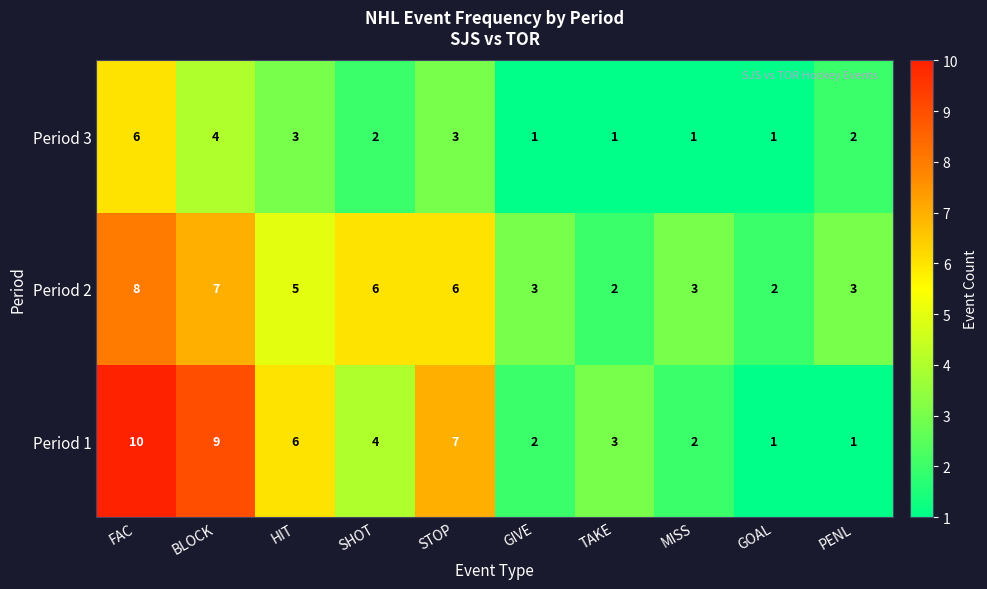

What is the highest value of the Period 3 series?

6